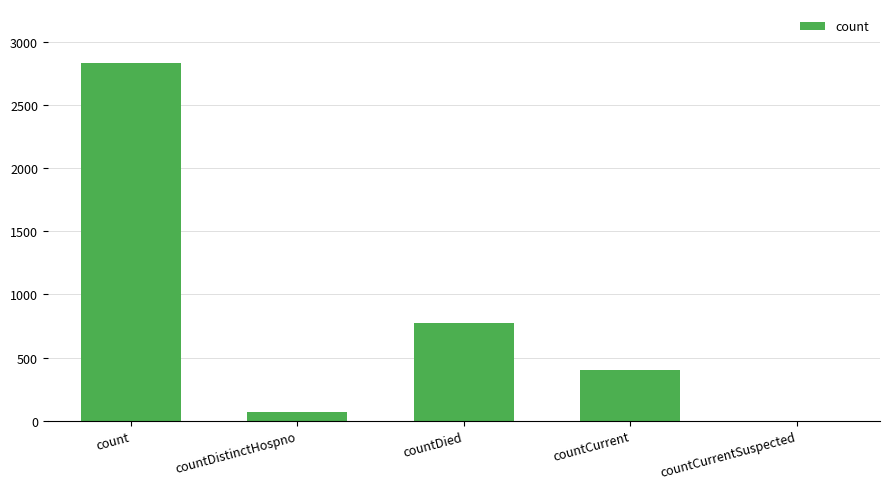

At which label does the data first exceed 398?

count